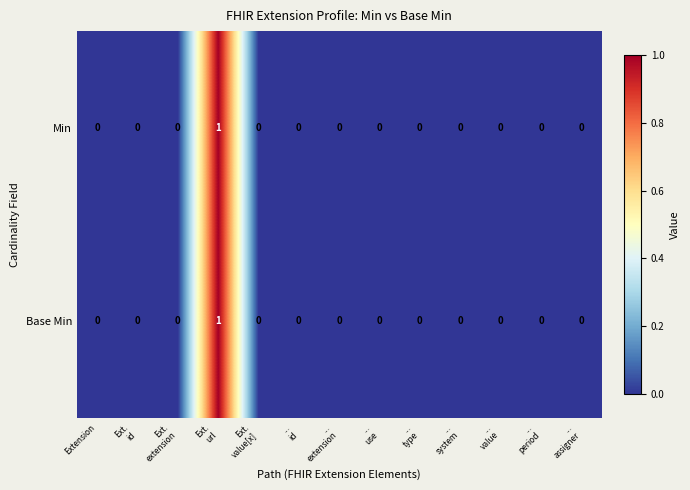

At which category does the chart reach its peak across all series?

Ext.
url